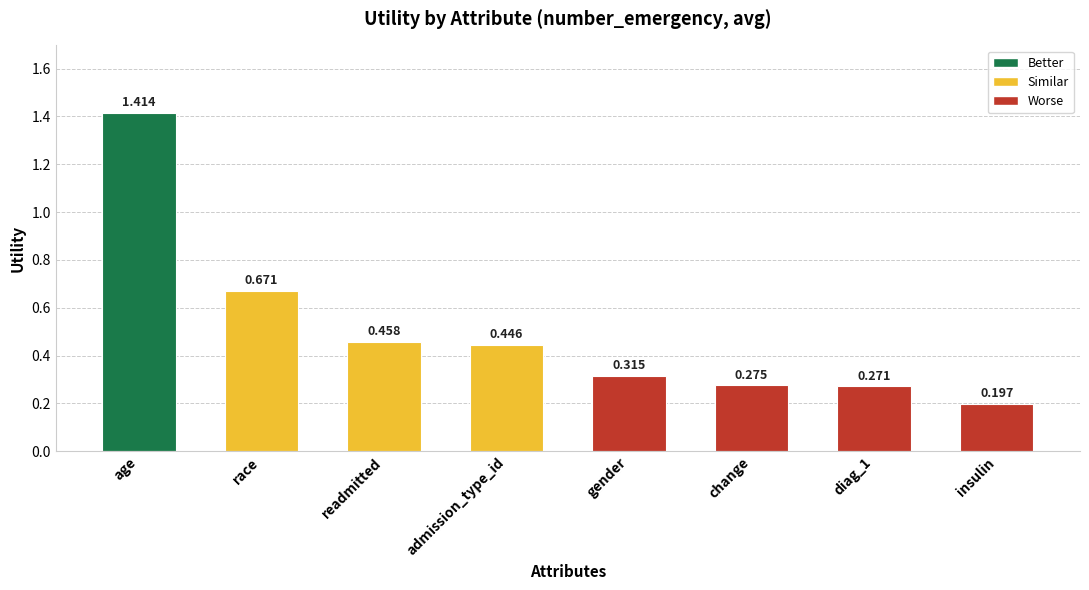

How many data points does each series have?

8